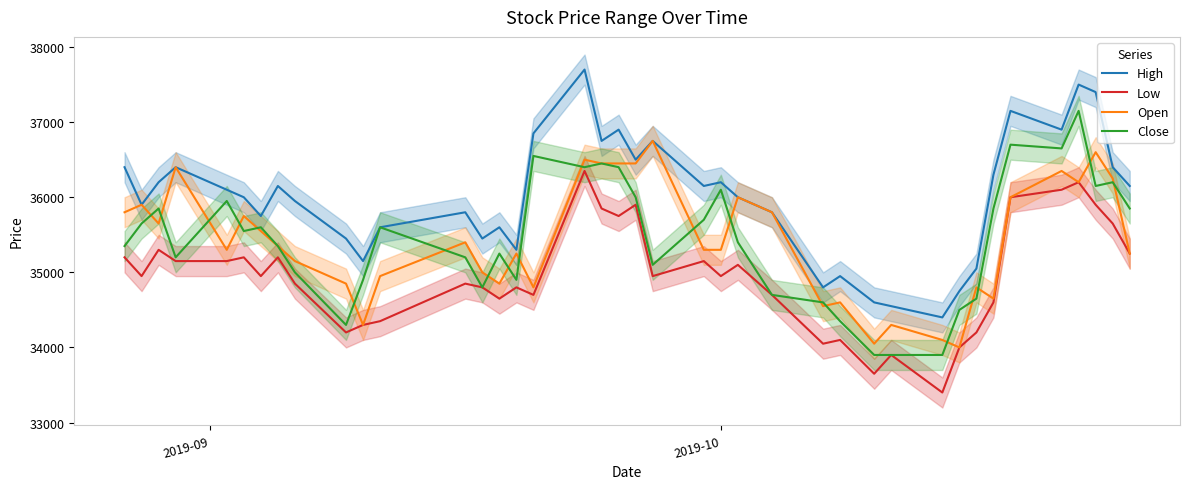

In Low, how many points are lower than both neighbors (excluding endpoints)?

11